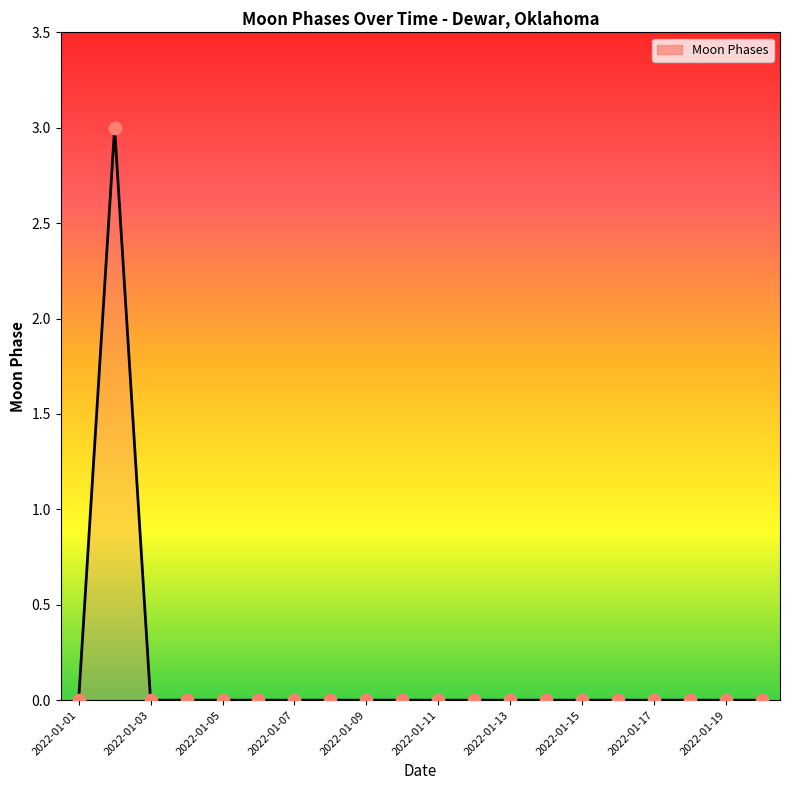

What is the difference between the maximum and minimum values?

3